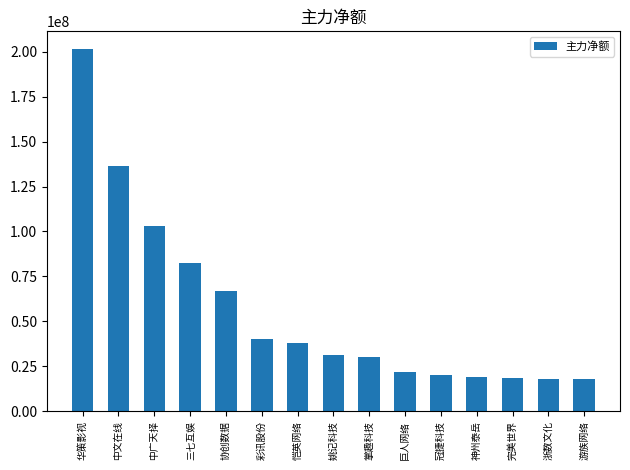

What is the maximum value shown in the chart?

201233024